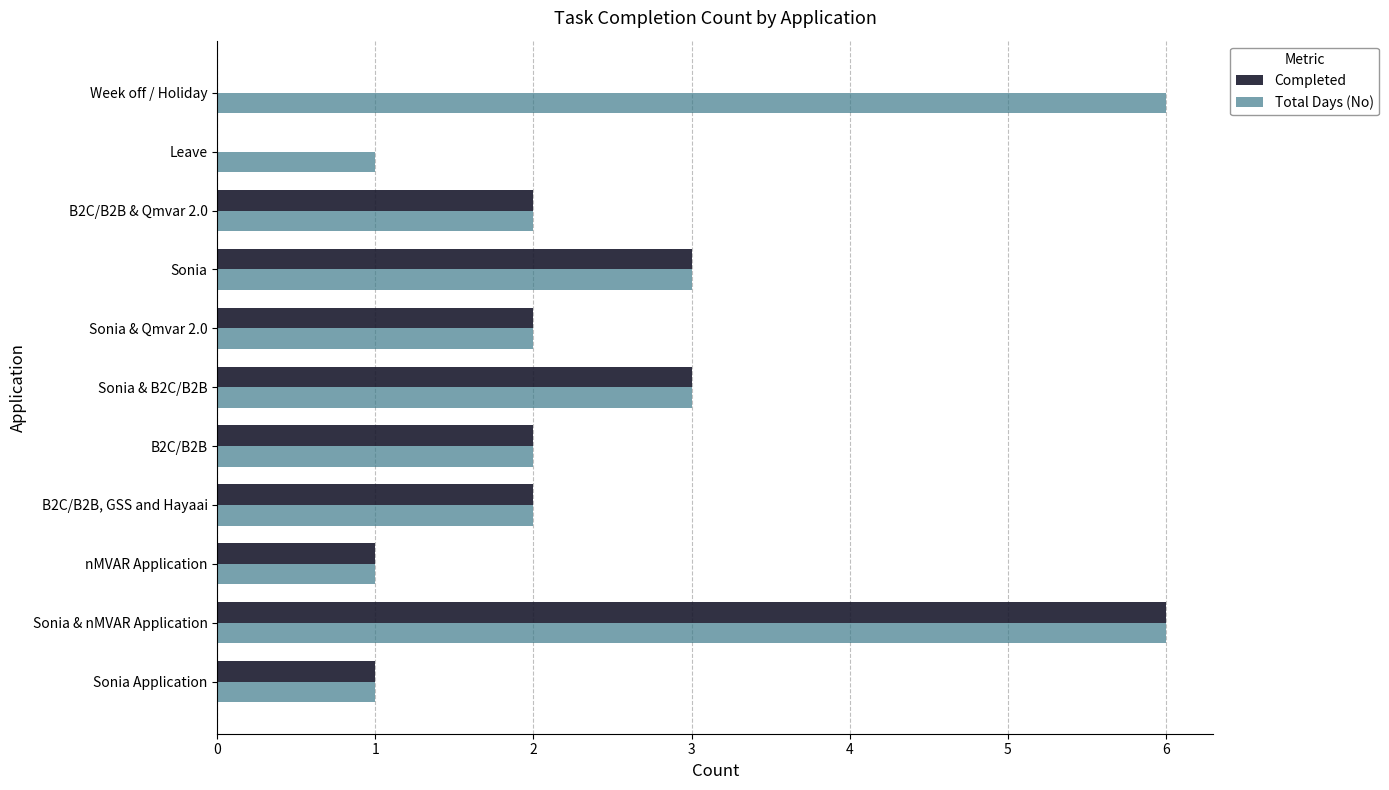

Which series has the largest total across all categories?

Total Days (No)